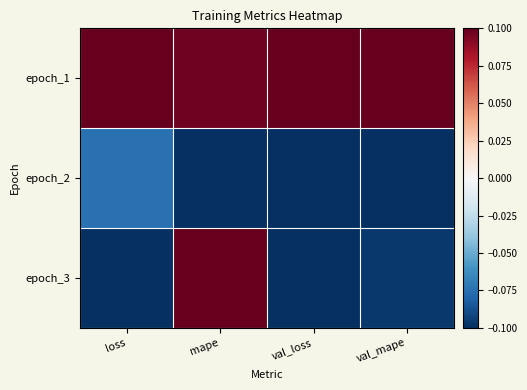

List the series in order of their overall mean, lowest first.

epoch_2, epoch_3, epoch_1